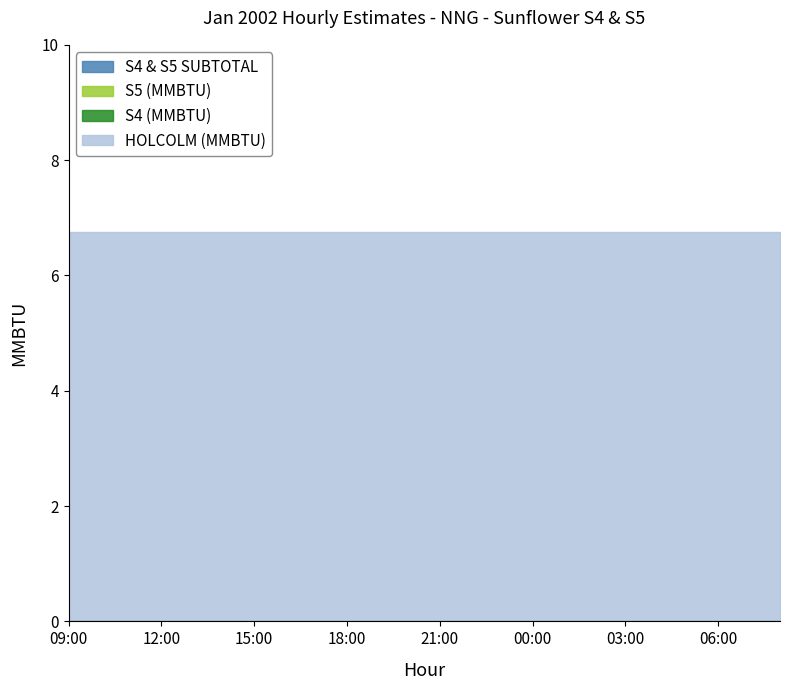

Reading right to left, extract all data points from this chart.

HOLCOLM (MMBTU): 08:00=6.8	07:00=6.8	06:00=6.8	05:00=6.8	04:00=6.8	03:00=6.8	02:00=6.8	01:00=6.8	00:00=6.8	23:00=6.8	22:00=6.8	21:00=6.8	20:00=6.8	19:00=6.8	18:00=6.8	17:00=6.8	16:00=6.8	15:00=6.8	14:00=6.8	13:00=6.8	12:00=6.8	11:00=6.8	10:00=6.8	09:00=6.8
S4 (MMBTU): 08:00=0.0	07:00=0.0	06:00=0.0	05:00=0.0	04:00=0.0	03:00=0.0	02:00=0.0	01:00=0.0	00:00=0.0	23:00=0.0	22:00=0.0	21:00=0.0	20:00=0.0	19:00=0.0	18:00=0.0	17:00=0.0	16:00=0.0	15:00=0.0	14:00=0.0	13:00=0.0	12:00=0.0	11:00=0.0	10:00=0.0	09:00=0.0
S5 (MMBTU): 08:00=0.0	07:00=0.0	06:00=0.0	05:00=0.0	04:00=0.0	03:00=0.0	02:00=0.0	01:00=0.0	00:00=0.0	23:00=0.0	22:00=0.0	21:00=0.0	20:00=0.0	19:00=0.0	18:00=0.0	17:00=0.0	16:00=0.0	15:00=0.0	14:00=0.0	13:00=0.0	12:00=0.0	11:00=0.0	10:00=0.0	09:00=0.0
S4 & S5 SUBTOTAL: 08:00=0.0	07:00=0.0	06:00=0.0	05:00=0.0	04:00=0.0	03:00=0.0	02:00=0.0	01:00=0.0	00:00=0.0	23:00=0.0	22:00=0.0	21:00=0.0	20:00=0.0	19:00=0.0	18:00=0.0	17:00=0.0	16:00=0.0	15:00=0.0	14:00=0.0	13:00=0.0	12:00=0.0	11:00=0.0	10:00=0.0	09:00=0.0